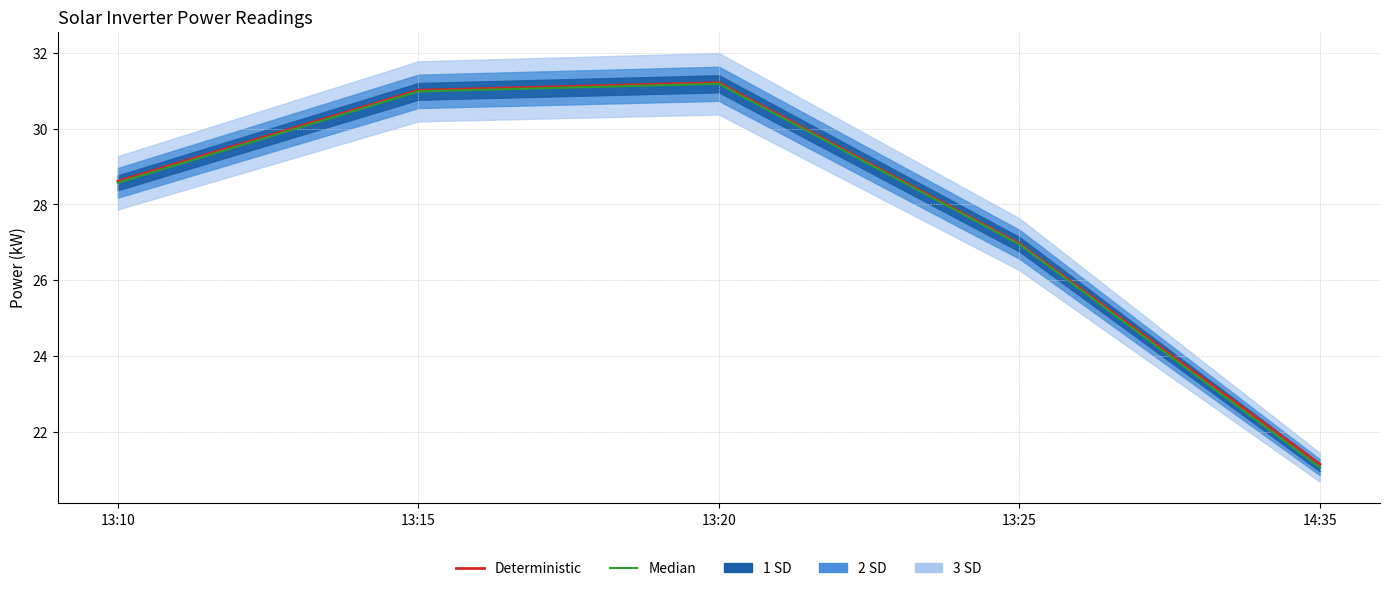

What is the average value of the Median series?

27.8